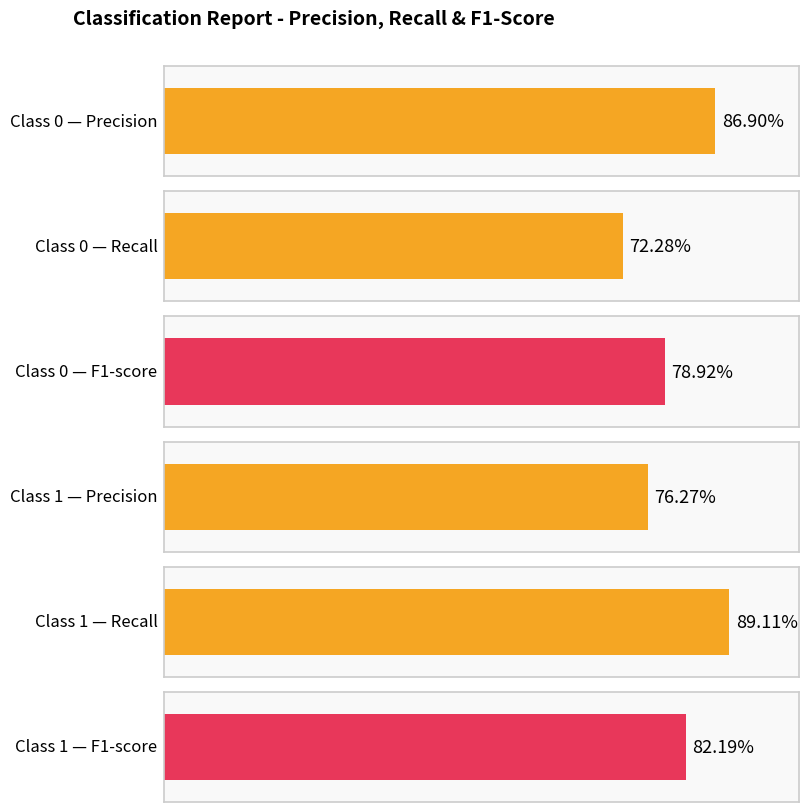

The recall series shows 1.5 at 1. True or false?

False